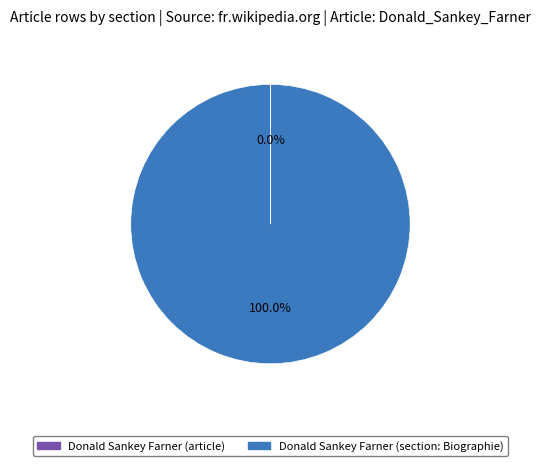

Which slice is the largest?

Donald Sankey Farner (section: Biographie)